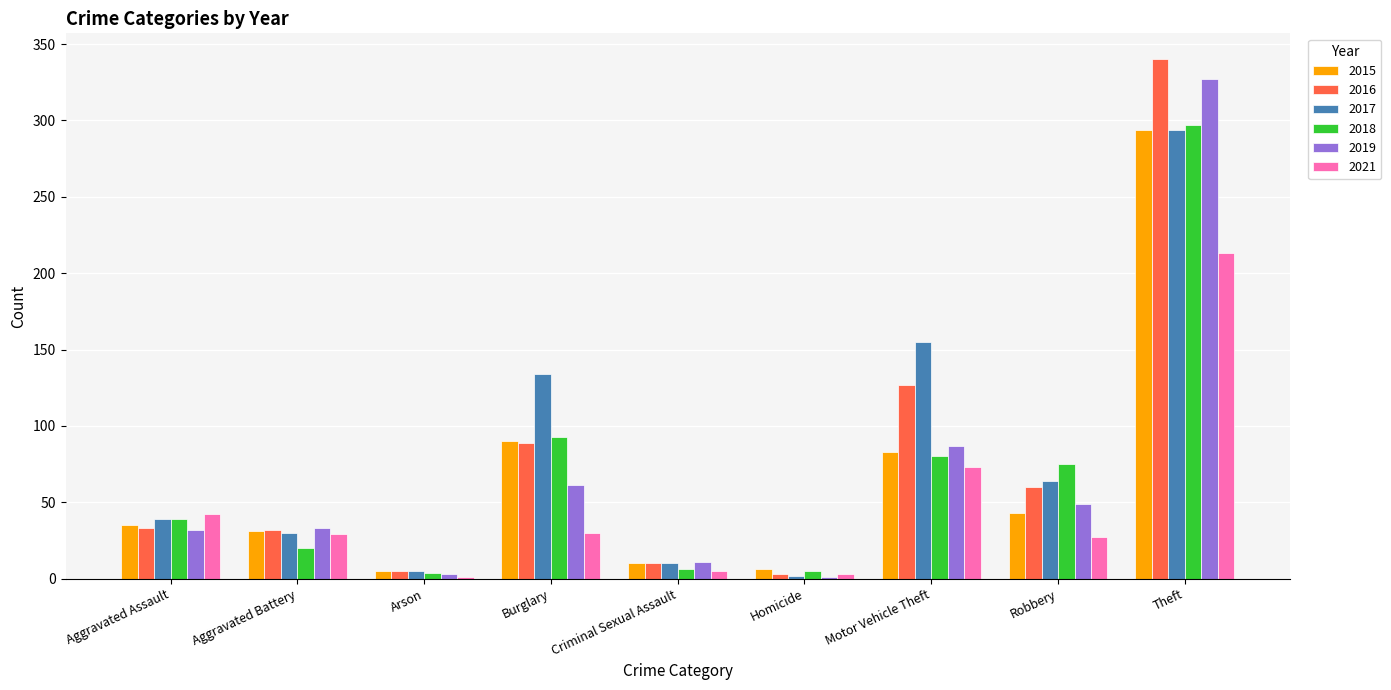

The 2021 series shows 29 at Aggravated Battery. True or false?

True